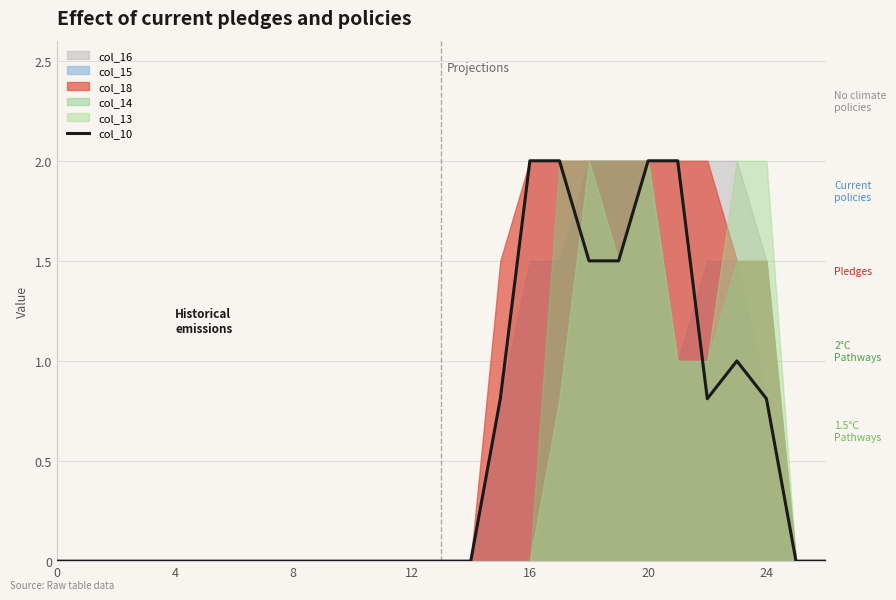

True or false: col_10 has a value of 0.0 at 8.

True